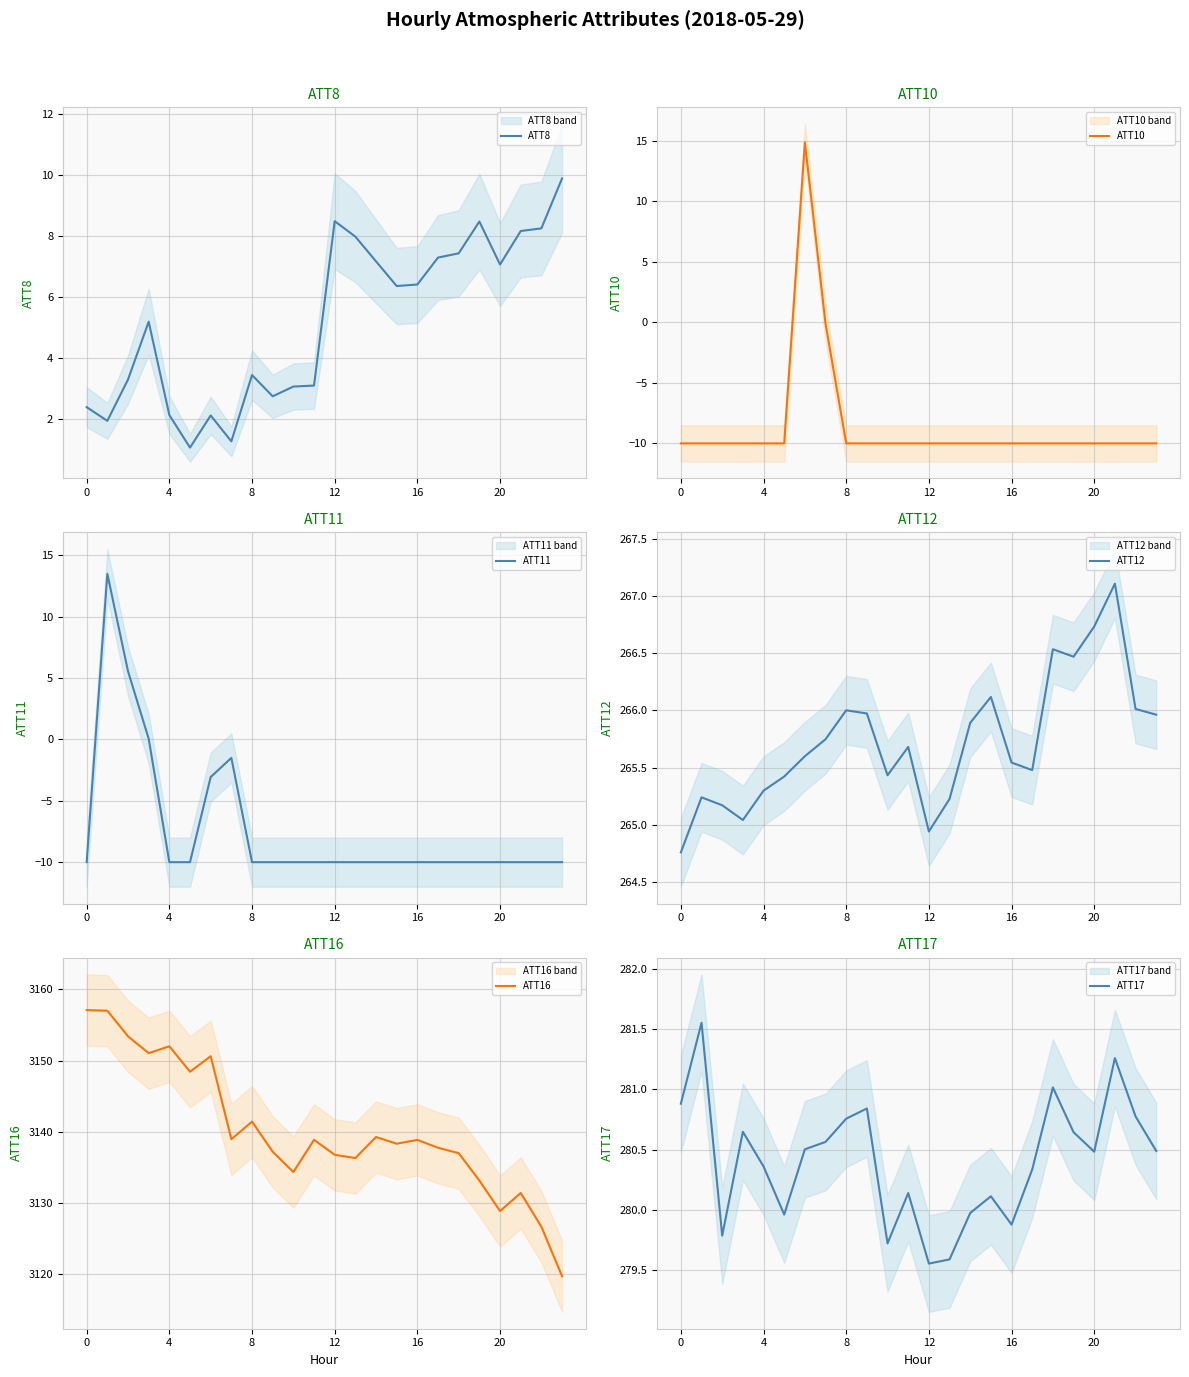

True or false: ATT12 has a value of 264.8 at 0.

True